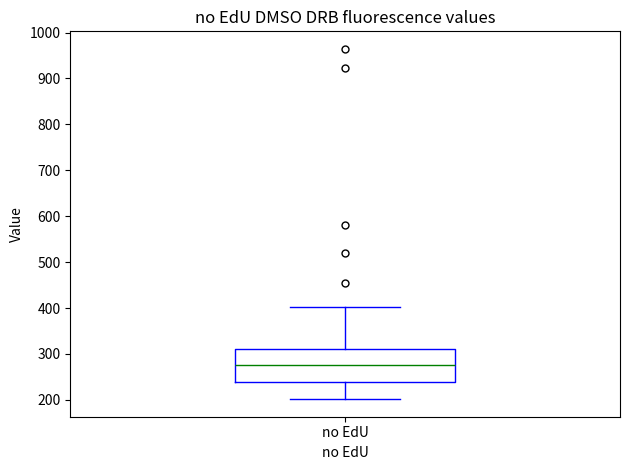

Read this box plot against the y-axis: the position of the median line, the range covered by the box, and the ends of both whiskers. The values are not printed on the chart, so give them approximately, as read against the axis.

median 280, box 240 to 310, whiskers 200 to 400